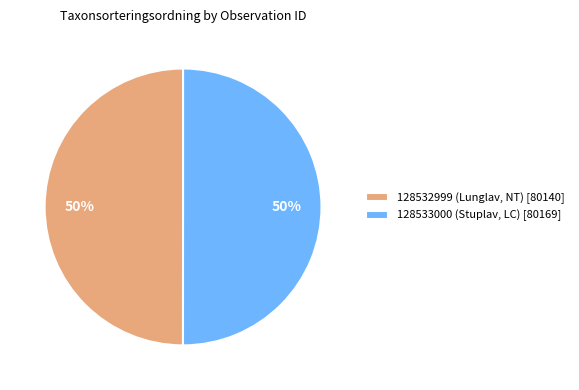

How many slices are in this pie chart?

2